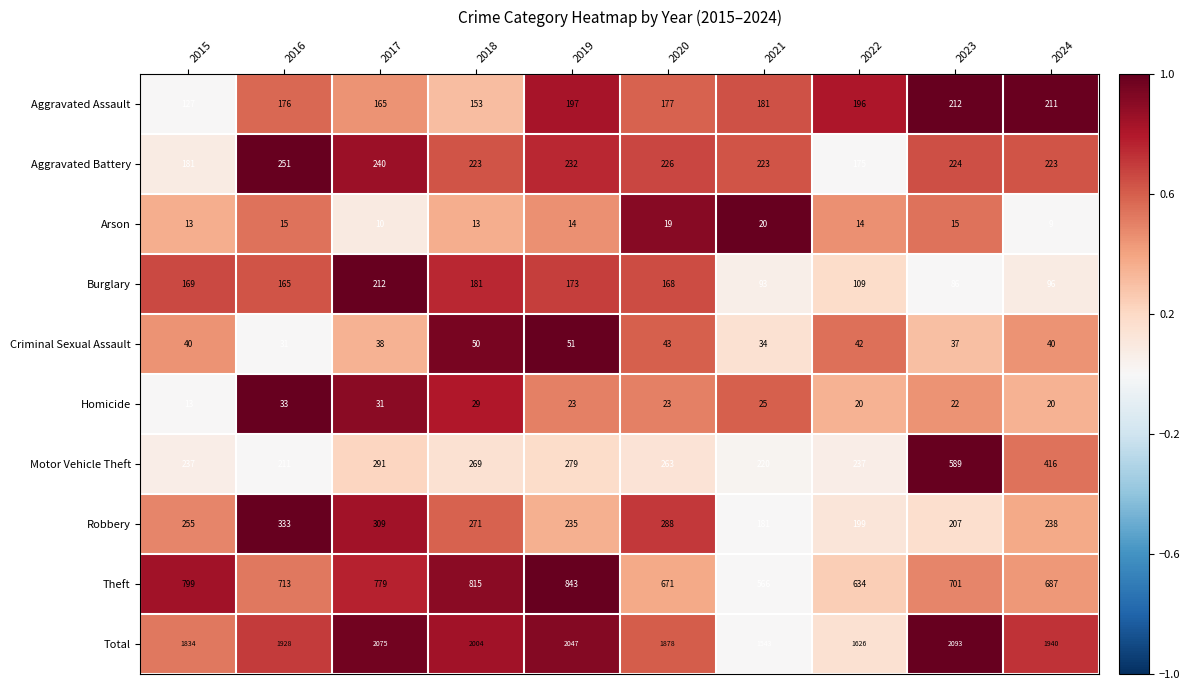

At 2020, list the series in order from largest to smallest.

Total, Theft, Robbery, Motor Vehicle Theft, Aggravated Battery, Aggravated Assault, Burglary, Criminal Sexual Assault, Homicide, Arson